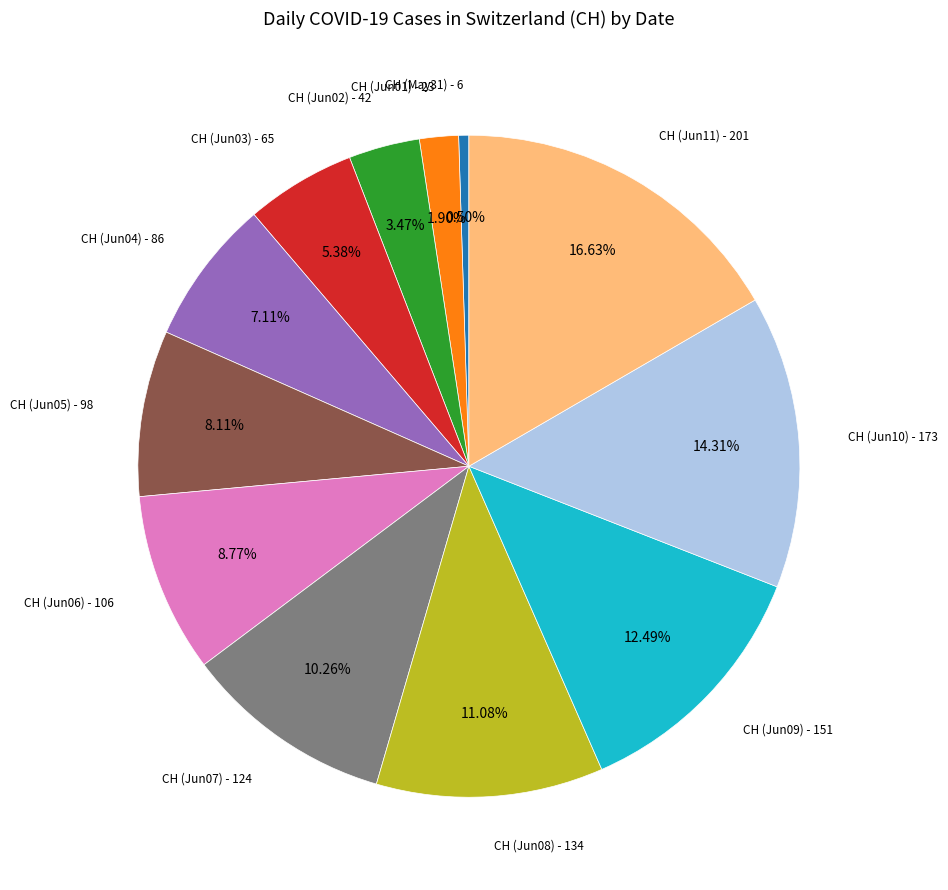

Is there any slice that represents more than half of the pie?

No